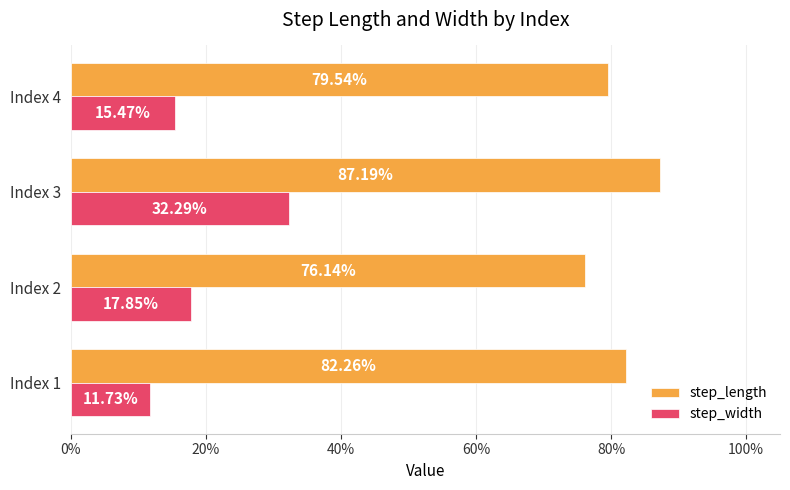

What are all the series names shown in the legend?

step_length, step_width